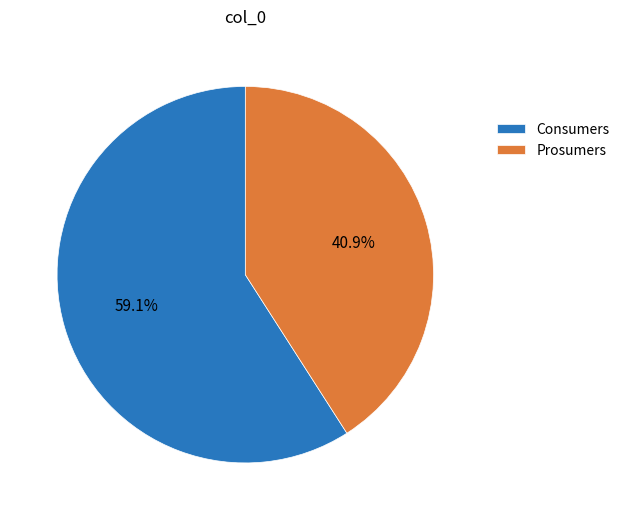

Which slice is the largest?

Consumers